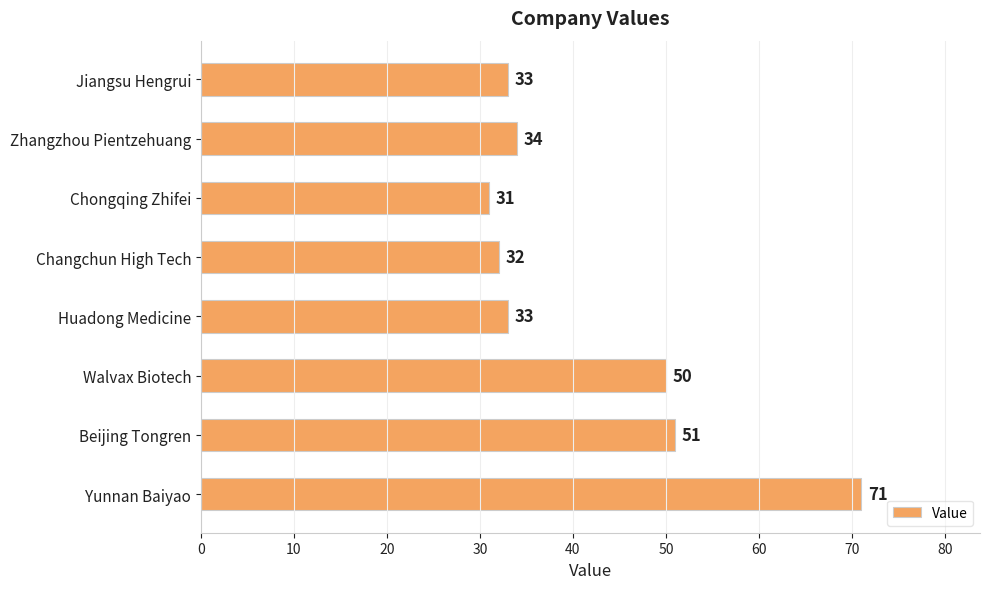

What is the difference between the maximum and minimum values?

40